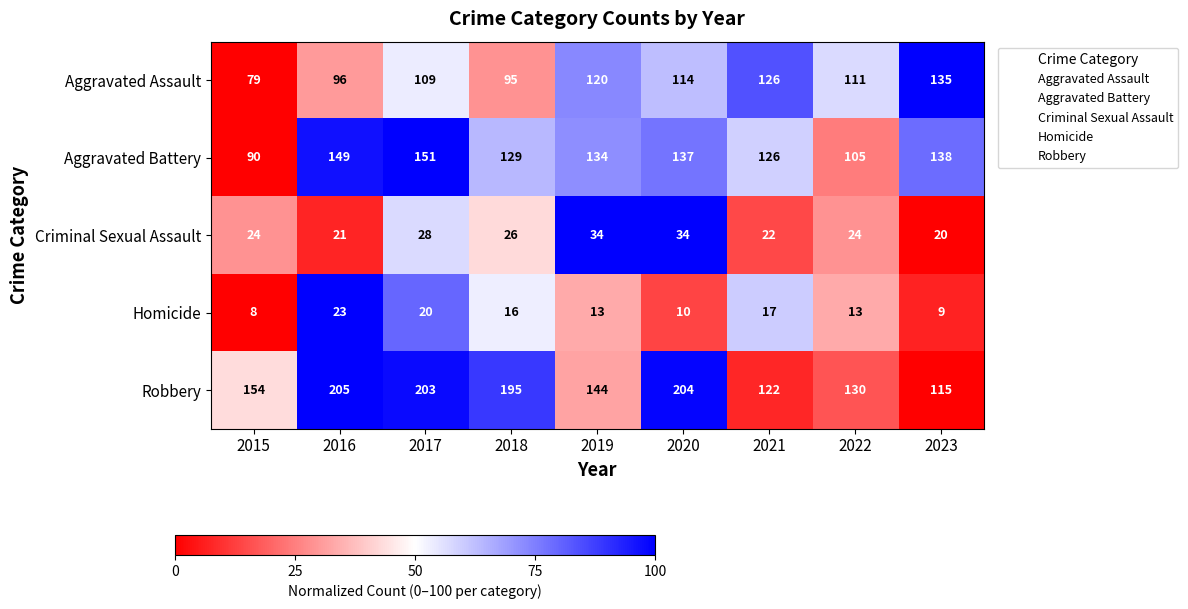

True or false: Aggravated Assault has a value of 164 at 2018.

False